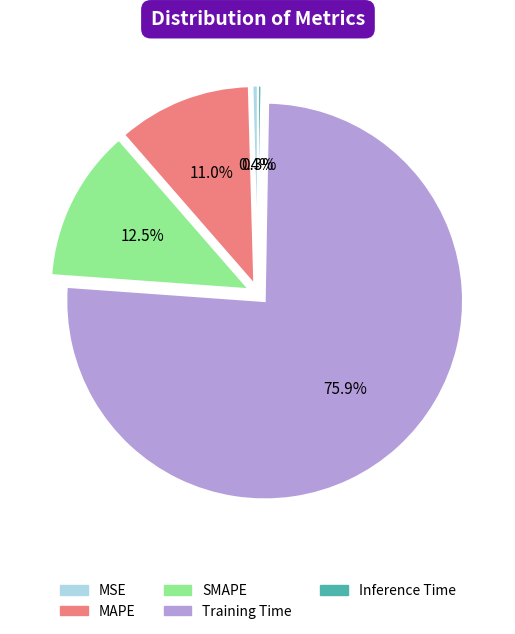

Which has a higher value, MSE or SMAPE?

SMAPE